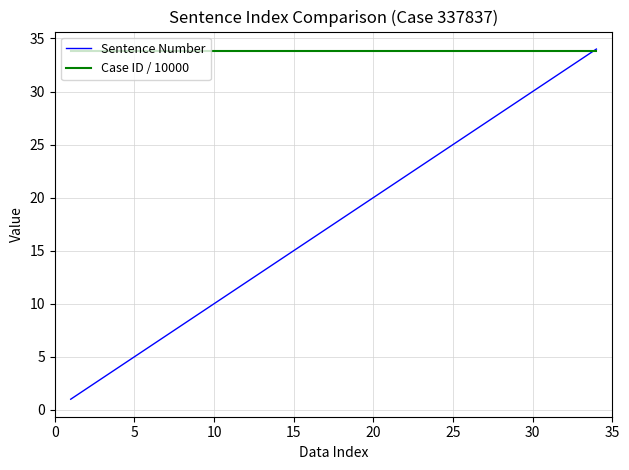

List the series in order of their overall mean, highest first.

Case ID / 10000, Sentence Number